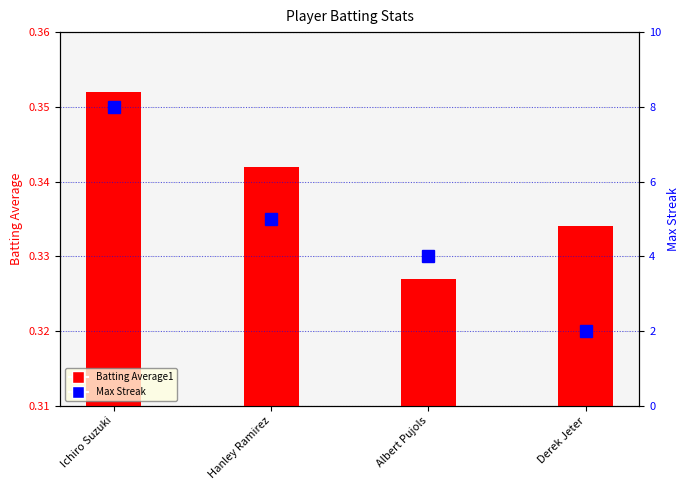

What is the label of the 3rd bar from the left?

Albert Pujols